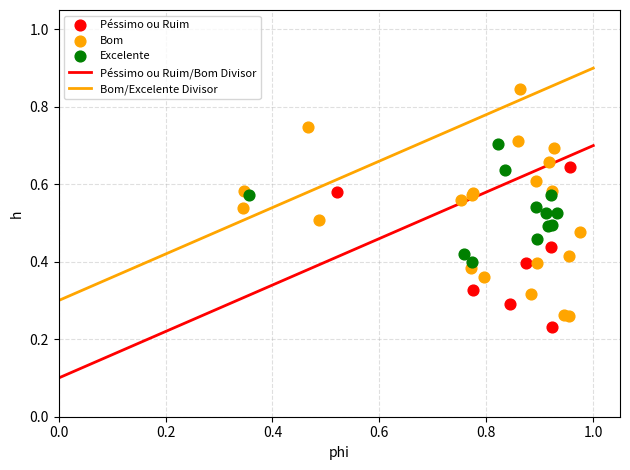

Which series reaches the maximum Y coordinate?

Bom